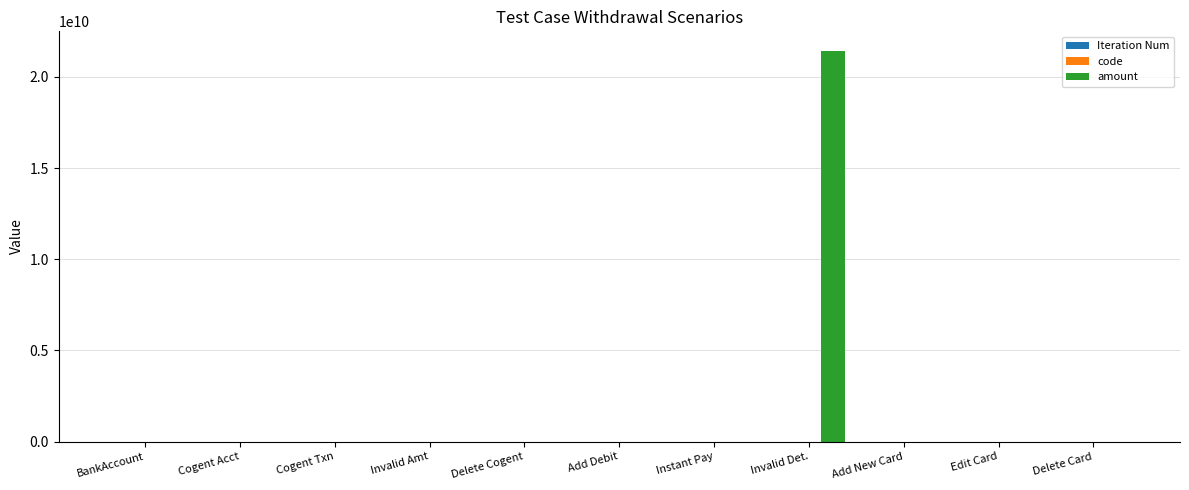

Which series has the largest total across all categories?

amount